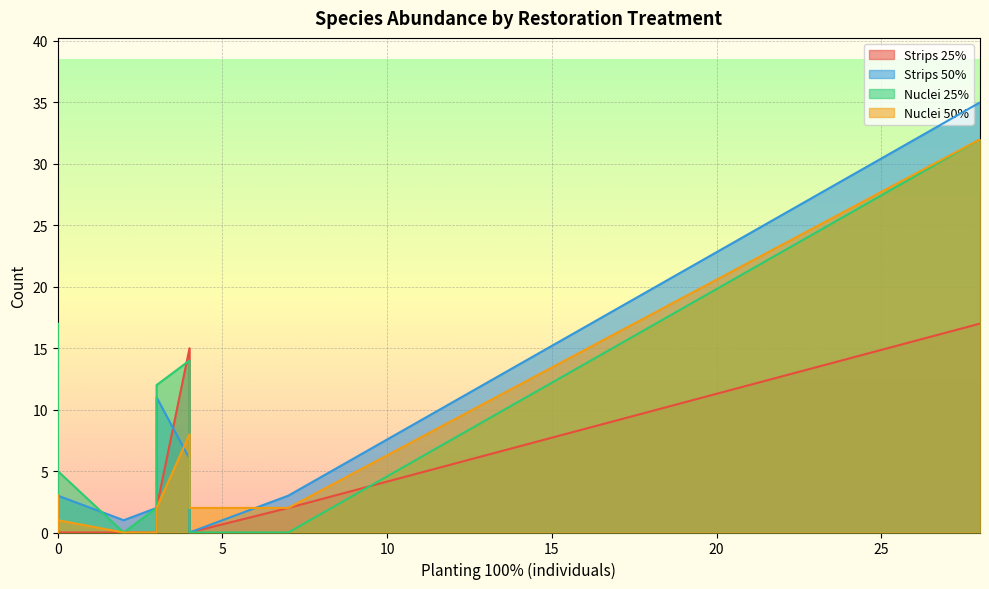

What is the maximum value shown in the chart?

35